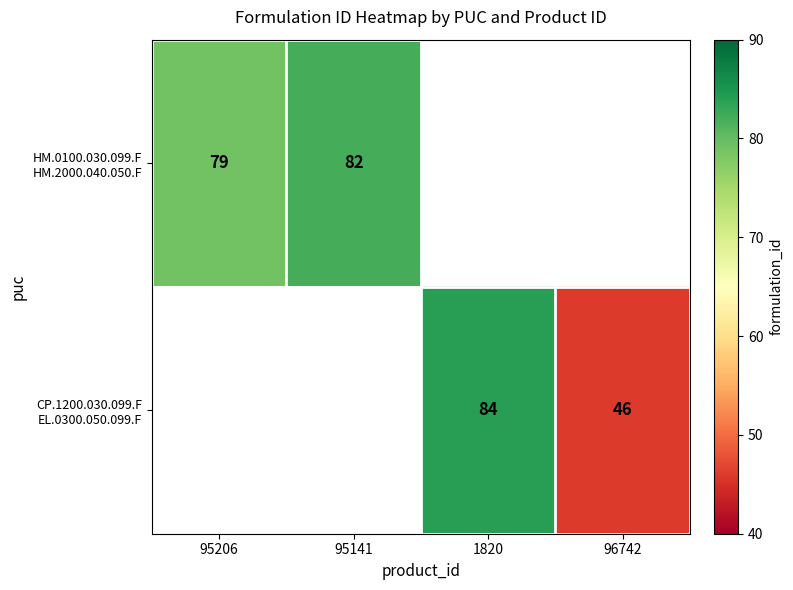

True or false: CP.1200.030.099.F EL.0300.050.099.F has a value of 69.7 at 96742.

False